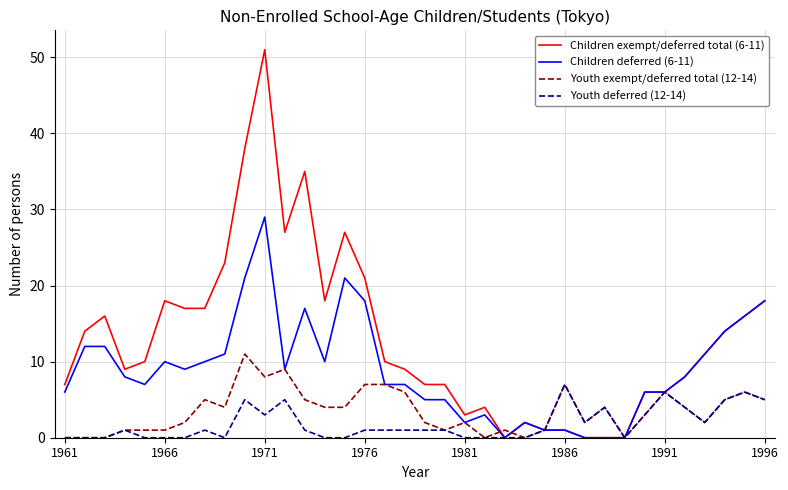

Reading left to right, list all the values displayed in this chart.

Children exempt/deferred total (6-11): 7	14	16	9	10	18	17	17	23	38	51	27	35	18	27	21	10	9	7	7	3	4	0	2	1	1	0	0	0	6	6	8	11	14	16	18
Children deferred (6-11): 6	12	12	8	7	10	9	10	11	21	29	9	17	10	21	18	7	7	5	5	2	3	0	2	1	1	0	0	0	6	6	8	11	14	16	18
Youth exempt/deferred total (12-14): 0	0	0	1	1	1	2	5	4	11	8	9	5	4	4	7	7	6	2	1	2	0	1	0	1	7	2	4	0	3	6	4	2	5	6	5
Youth deferred (12-14): 0	0	0	1	0	0	0	1	0	5	3	5	1	0	0	1	1	1	1	1	0	0	0	0	1	7	2	4	0	3	6	4	2	5	6	5